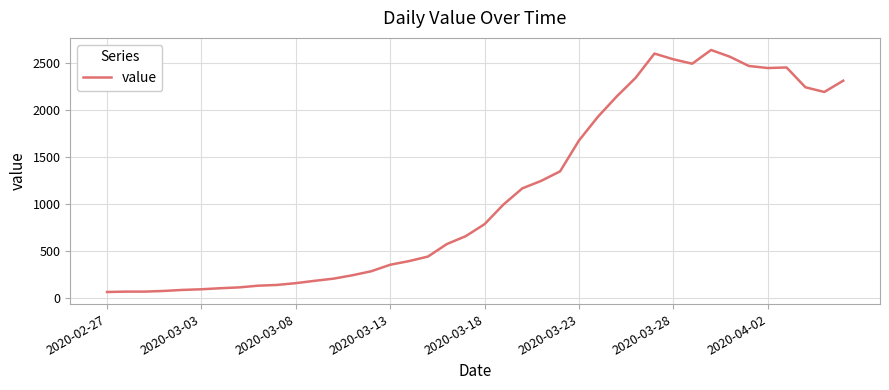

What is the maximum value shown in the chart?

2637